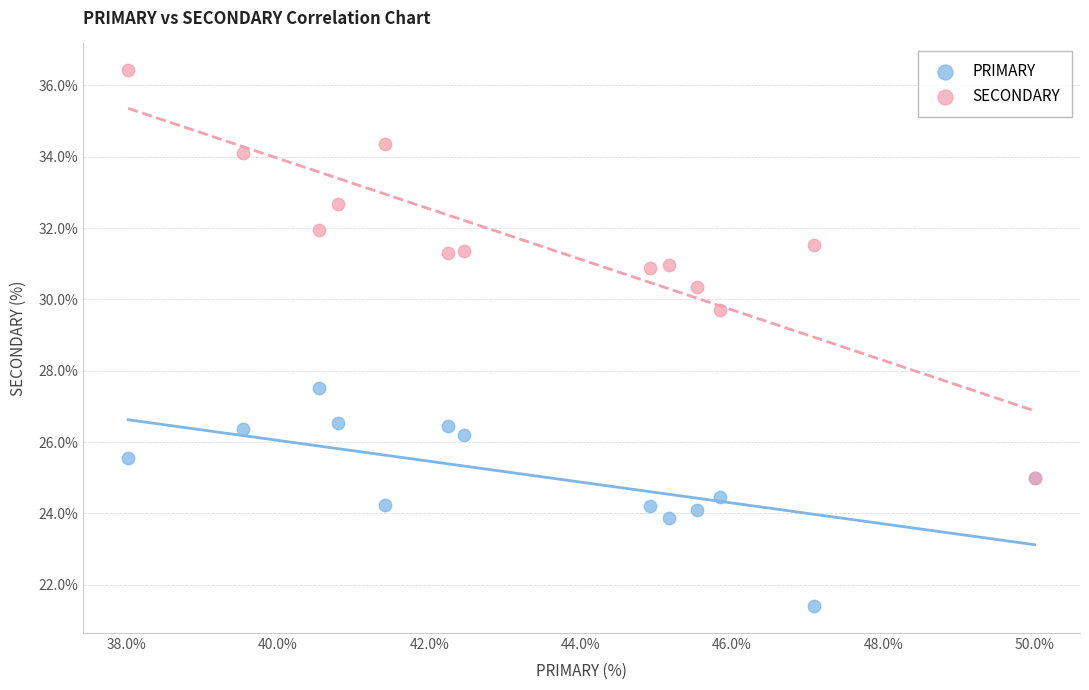

Across all series, what Y value is closest to 28?

27.5